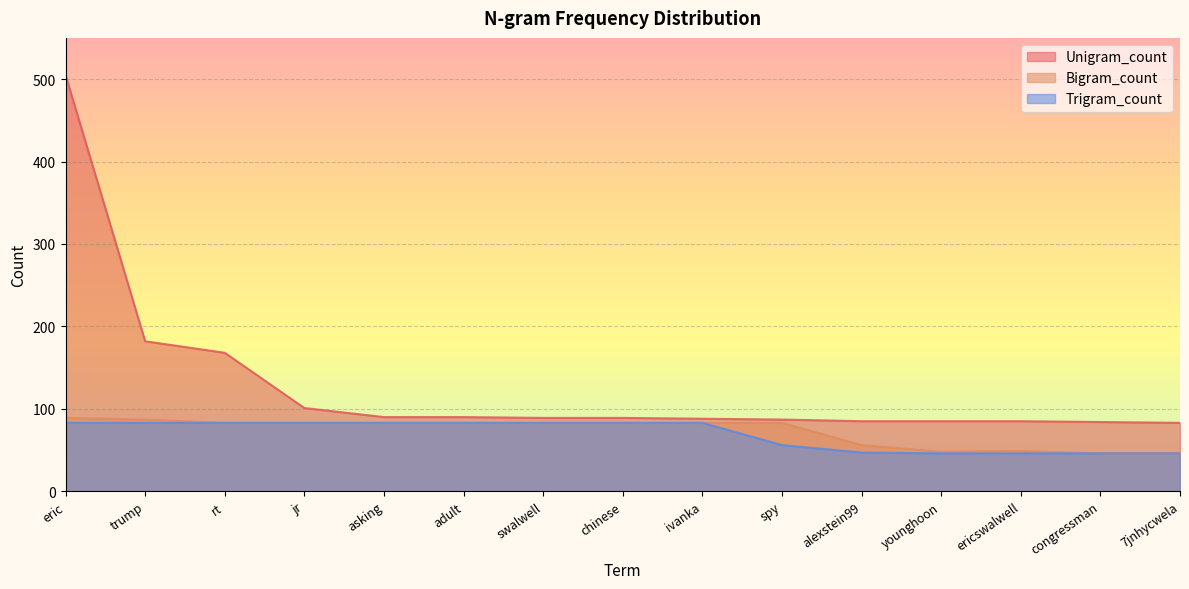

Which category has the highest value in the Trigram_count series?

eric